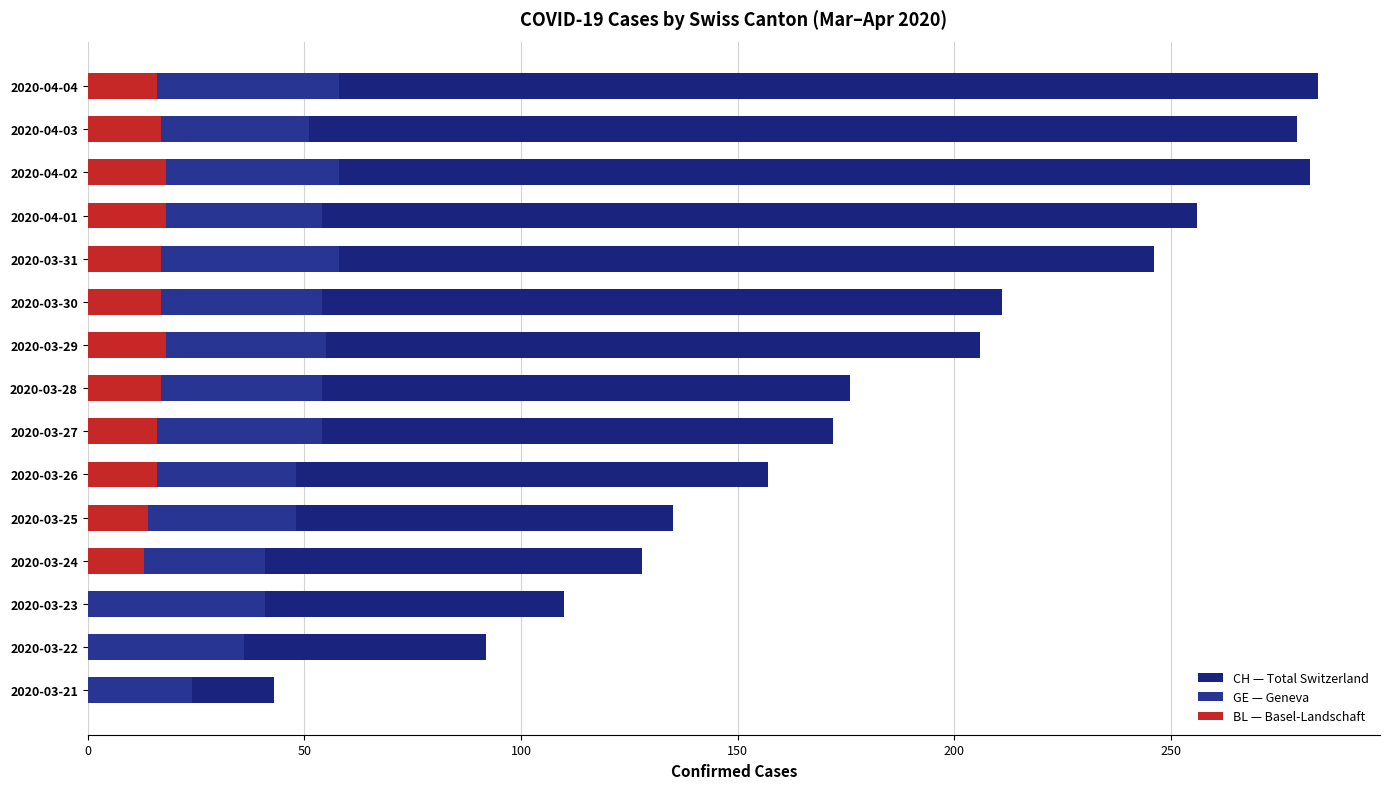

What is the average value of the BL — Basel-Landschaft series?

13